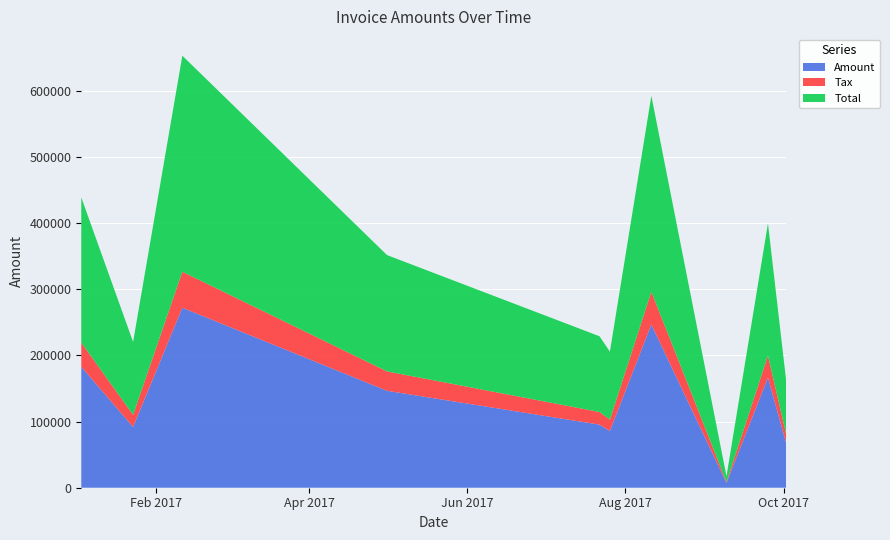

Reading left to right, extract all data points from this chart.

Amount: 2017-01-03=182863.0	2017-01-23=91835.0	2017-02-11=272133.0	2017-05-01=146536.0	2017-07-22=95406.0	2017-07-26=85741.0	2017-08-11=246875.0	2017-09-09=7231.0	2017-09-25=166488.0	2017-10-02=67868.0
Tax: 2017-01-03=36572.6	2017-01-23=18367.0	2017-02-11=54426.6	2017-05-01=29307.2	2017-07-22=19081.2	2017-07-26=17148.2	2017-08-11=49375.0	2017-09-09=1446.2	2017-09-25=33297.6	2017-10-02=13573.6
Total: 2017-01-03=219436.0	2017-01-23=110202.0	2017-02-11=326560.0	2017-05-01=175843.0	2017-07-22=114487.0	2017-07-26=102889.0	2017-08-11=296250.0	2017-09-09=8677.2	2017-09-25=199786.0	2017-10-02=81441.6